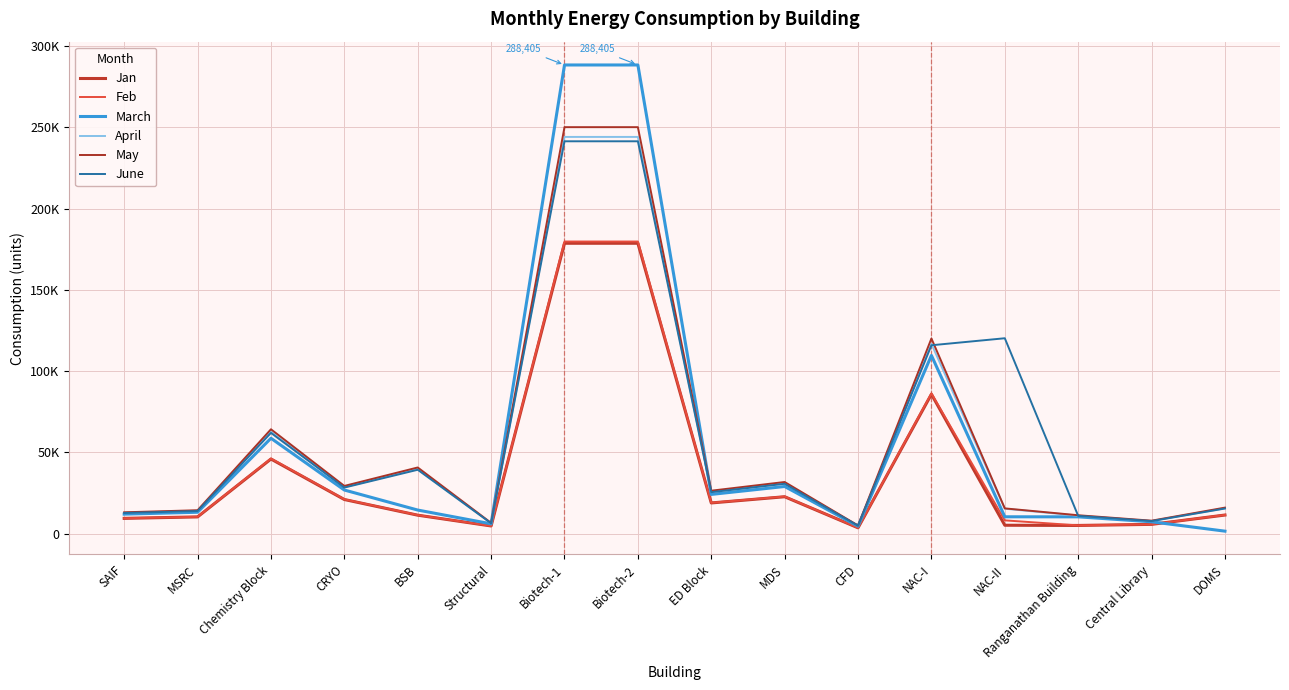

What is the maximum value shown in the chart?

288405.1